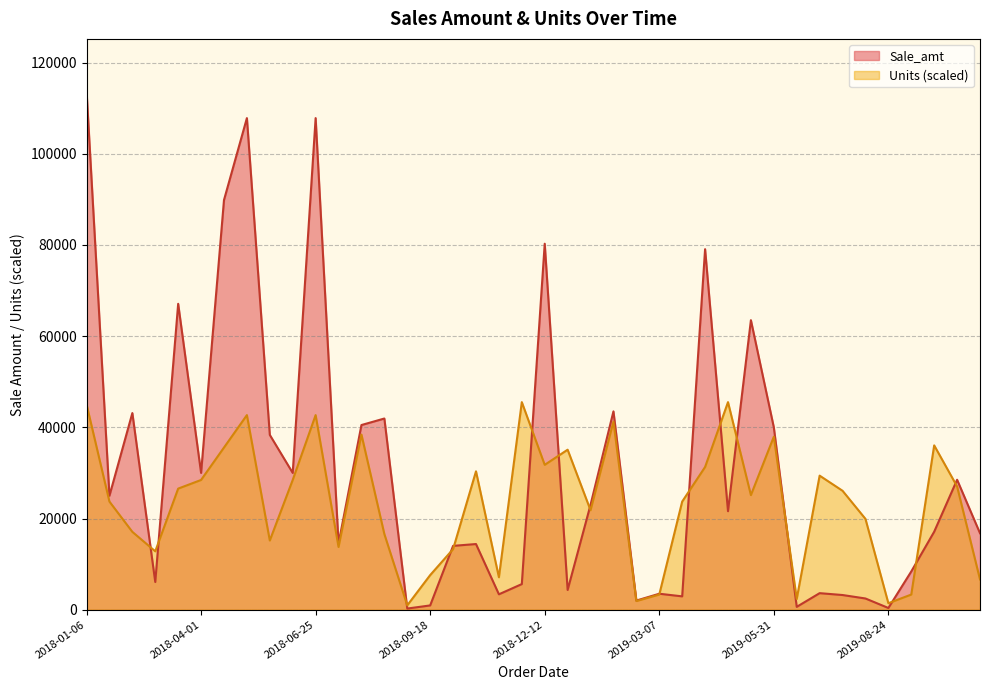

What is the total value across all series at 2018-04-01?

58452.5